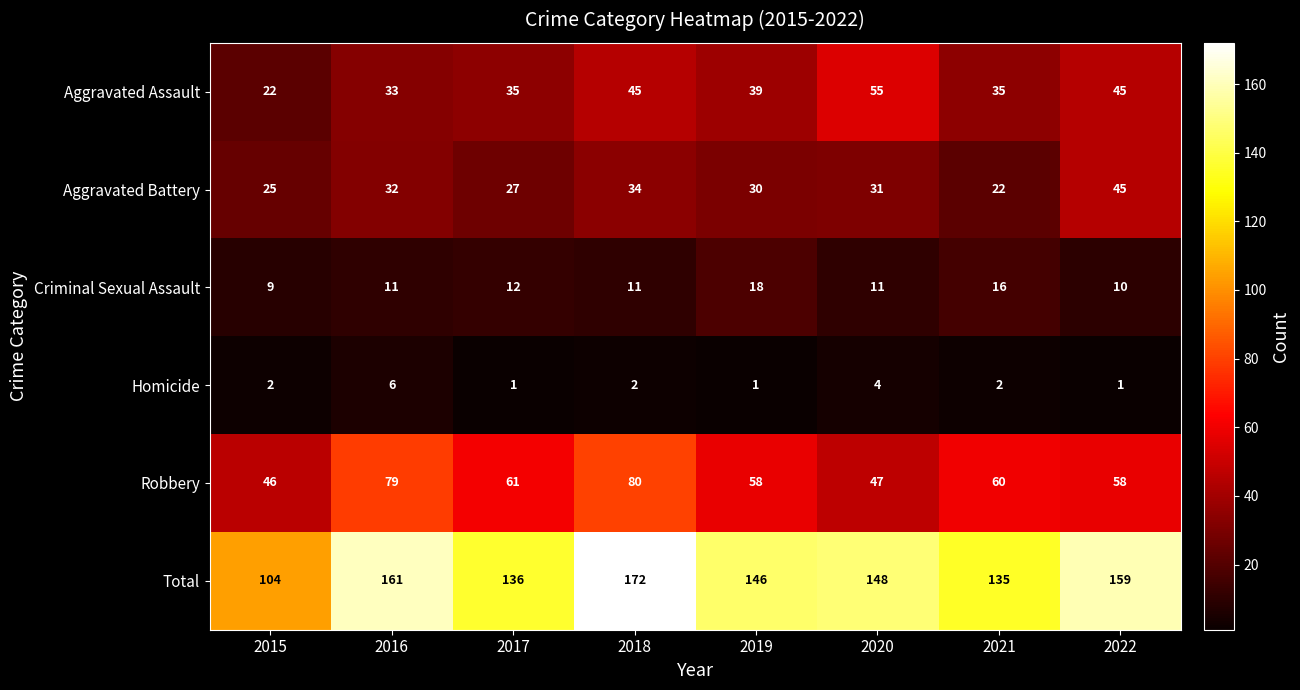

True or false: Robbery has a value of 47 at 2020.

True